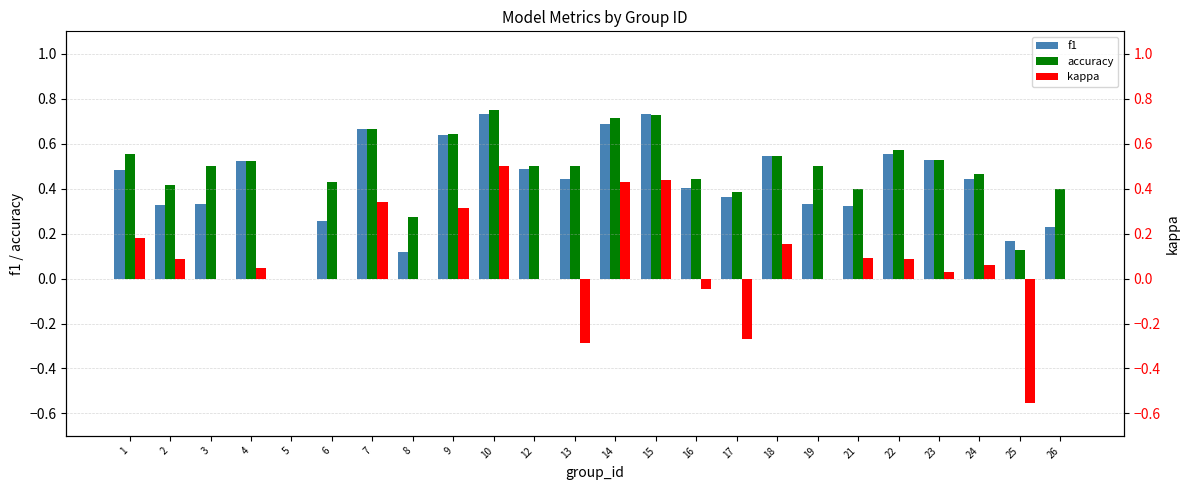

What is the sum of the f1 values at 10 and 24?

1.2